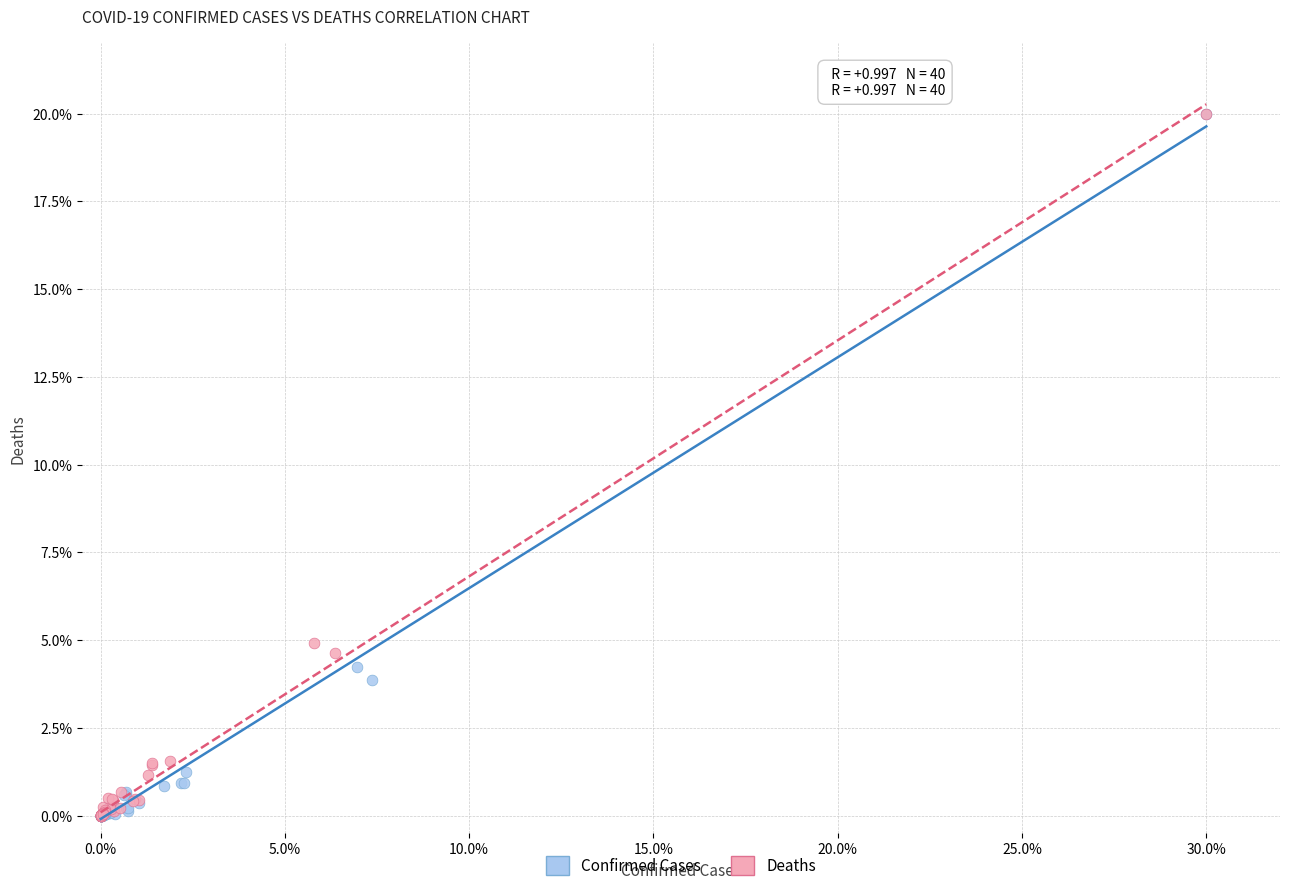

Which series has the largest Y range (max minus min)?

Confirmed Cases